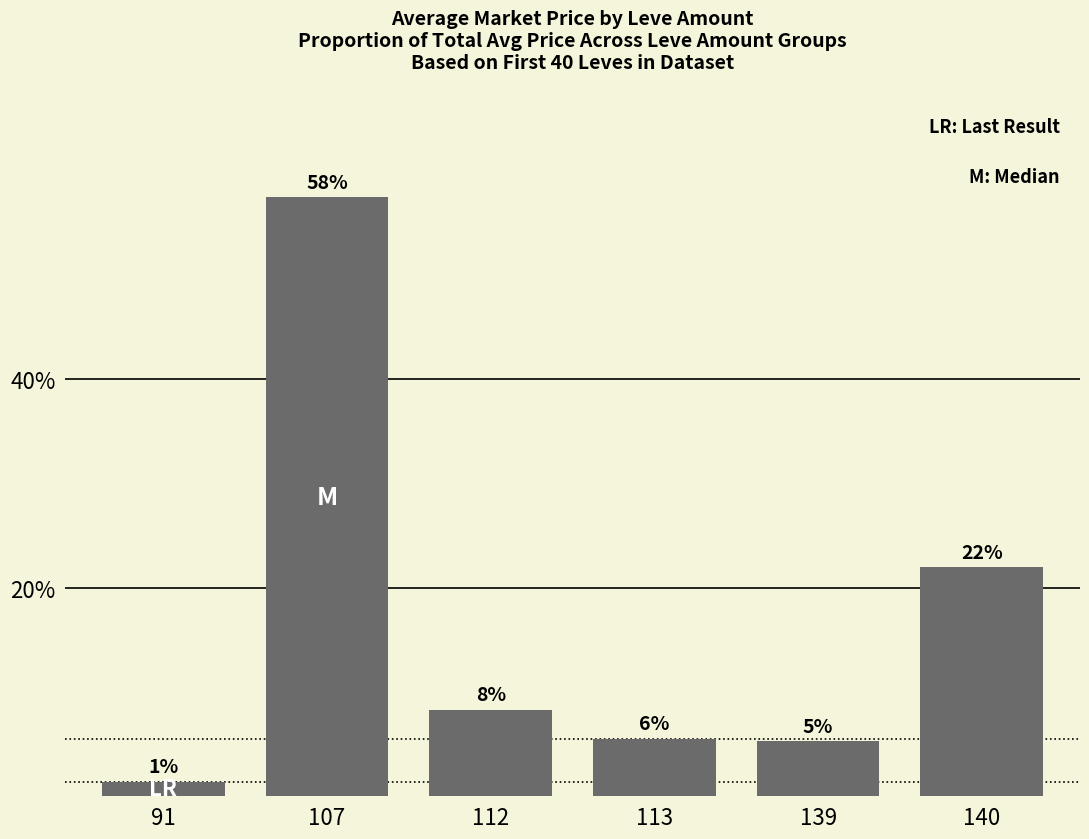

How many bars are there in total?

6